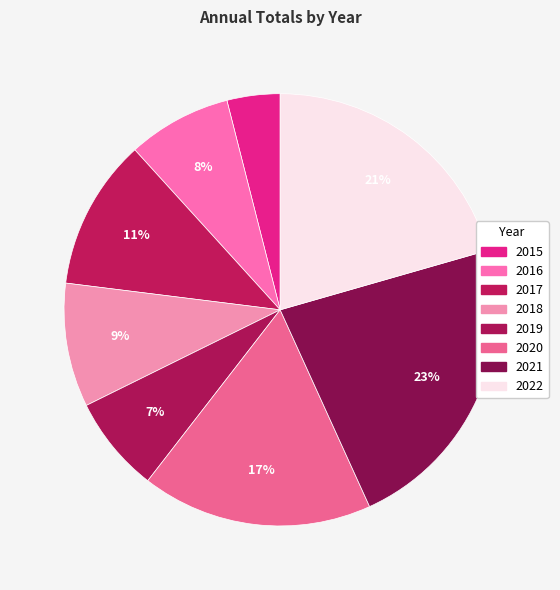

Is there any slice that represents more than half of the pie?

No